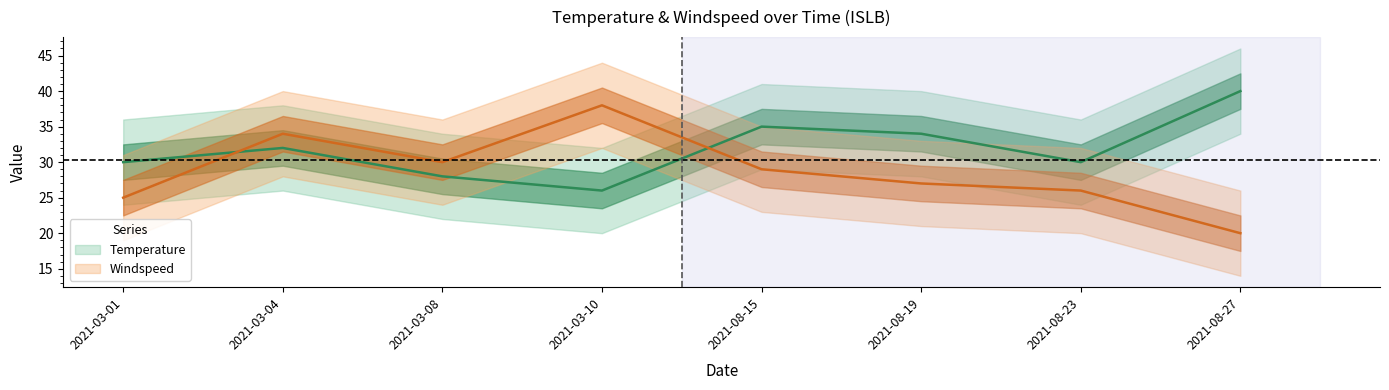

At which category does Temperature reach its first local valley?

2021-03-10